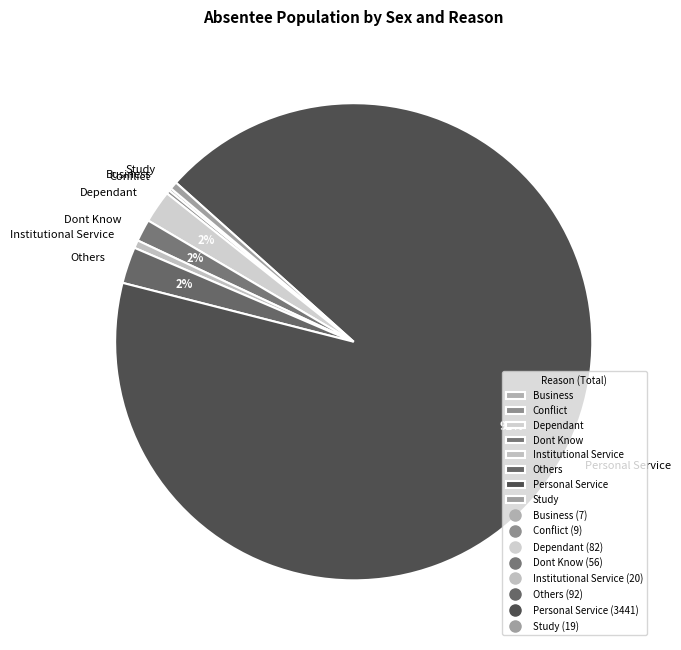

Do Study and Dont Know together represent more than half of the pie?

No